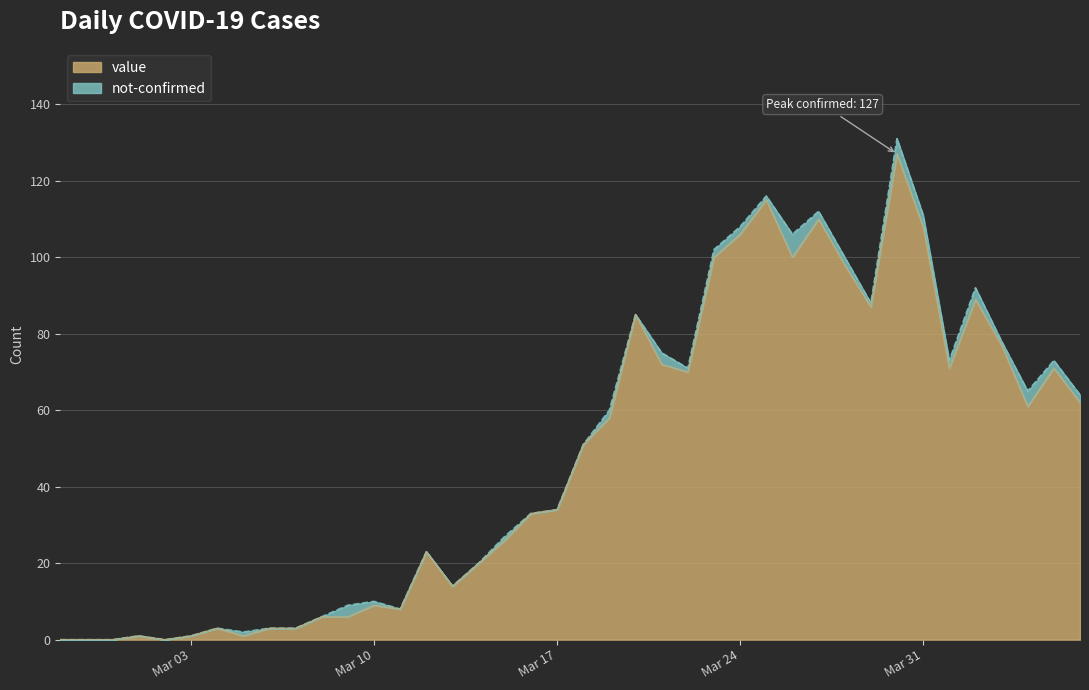

Reading left to right, what are all the values shown in this chart?

0	0	0	1	0	1	3	1	3	3	6	6	9	8	23	14	20	26	33	34	51	58	85	72	70	100	106	115	100	110	98	87	127	108	71	89	77	61	71	62